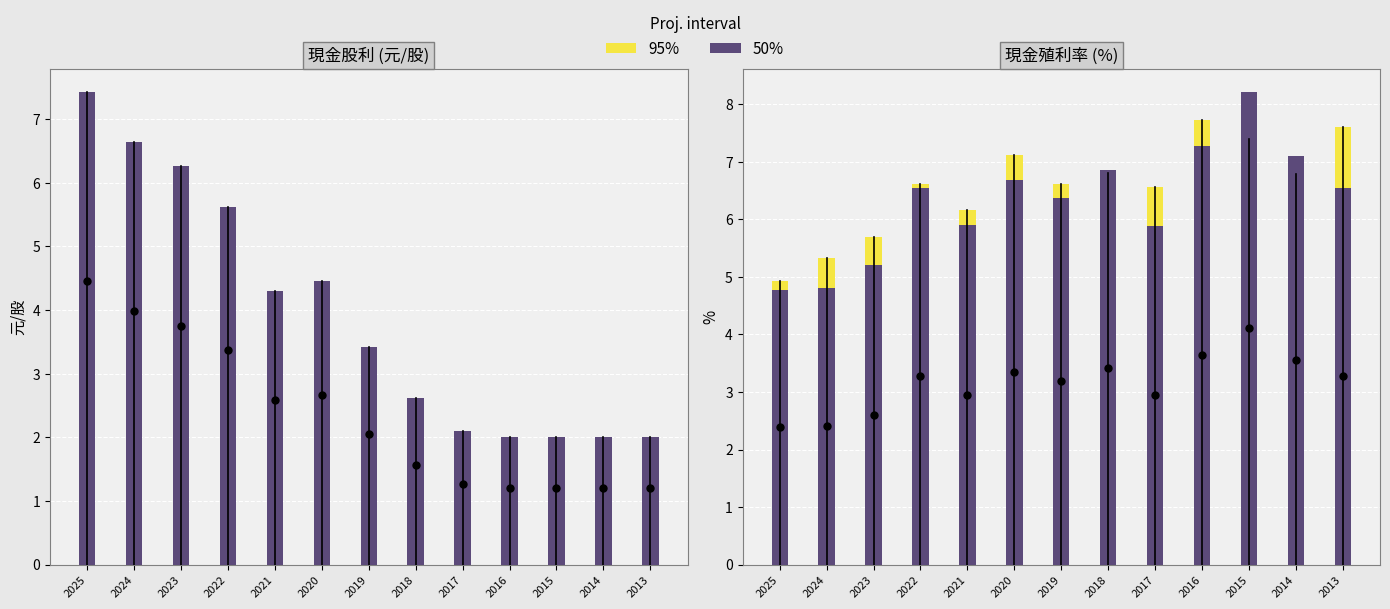

Which category has the lowest value across all series?

2016